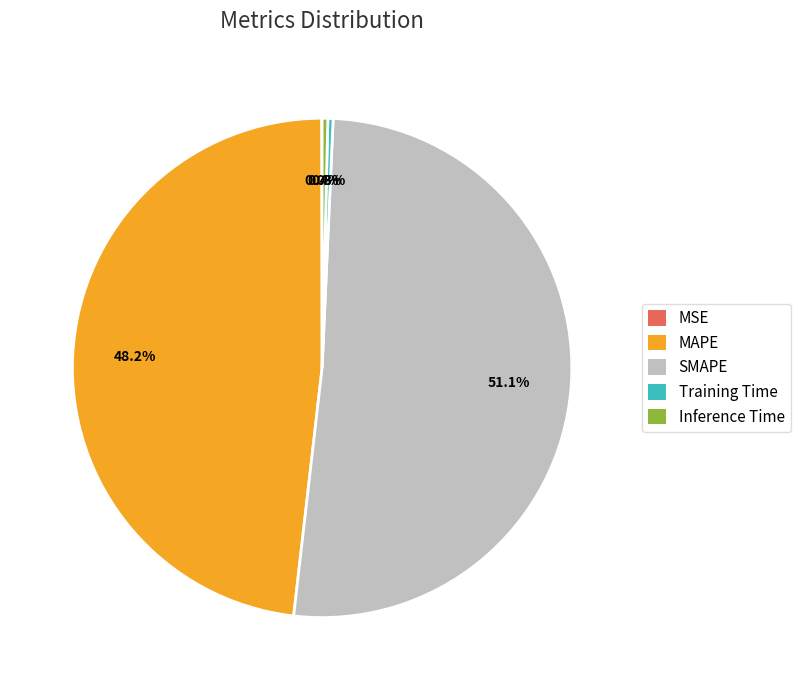

Which category has the biggest portion of the pie?

SMAPE